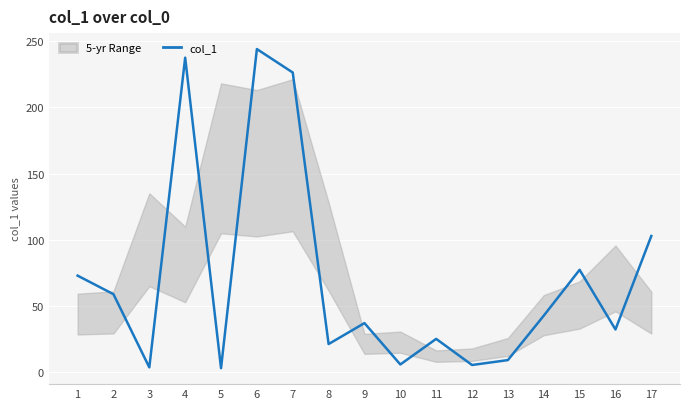

Reading right to left, what are all the values shown in this chart?

102.9	32.4	77.4	42.8	9.3	5.6	25.3	6.0	37.2	21.4	226.2	243.9	3.2	237.4	3.8	59.0	73.0